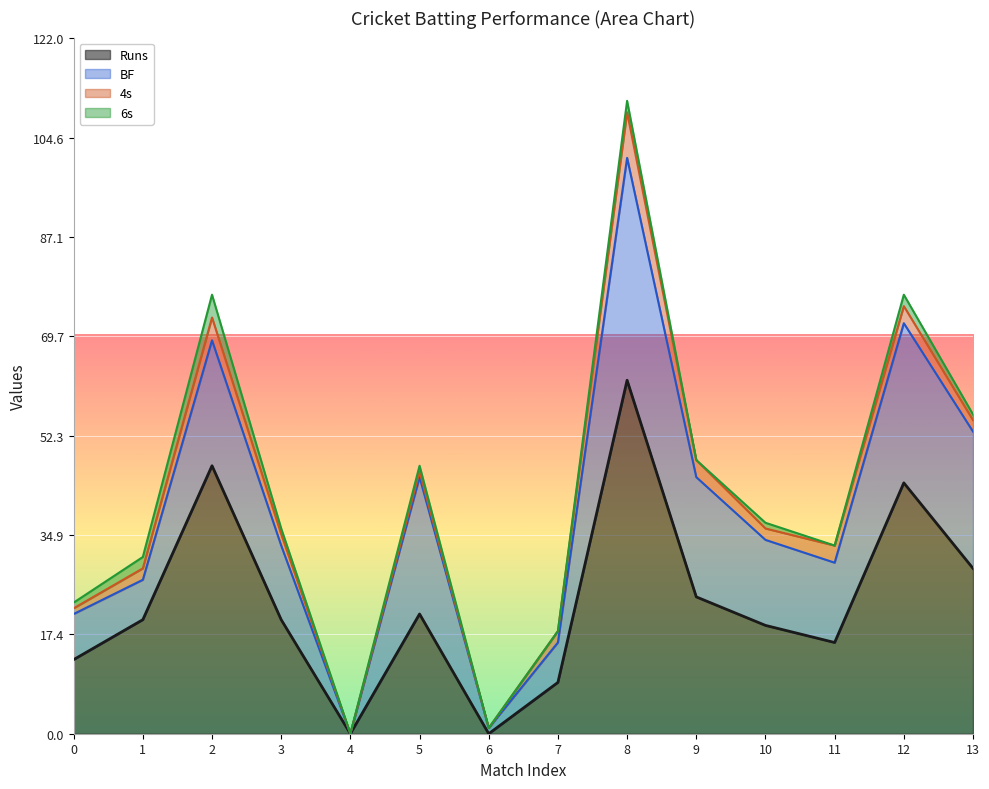

At which category is the sum across all series the highest?

8